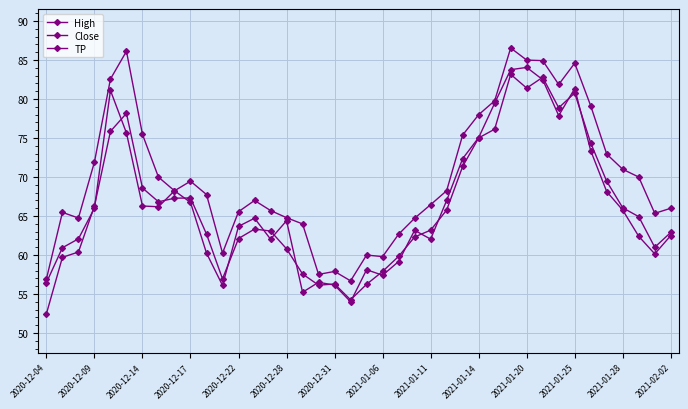

What is the smallest value displayed?

52.5